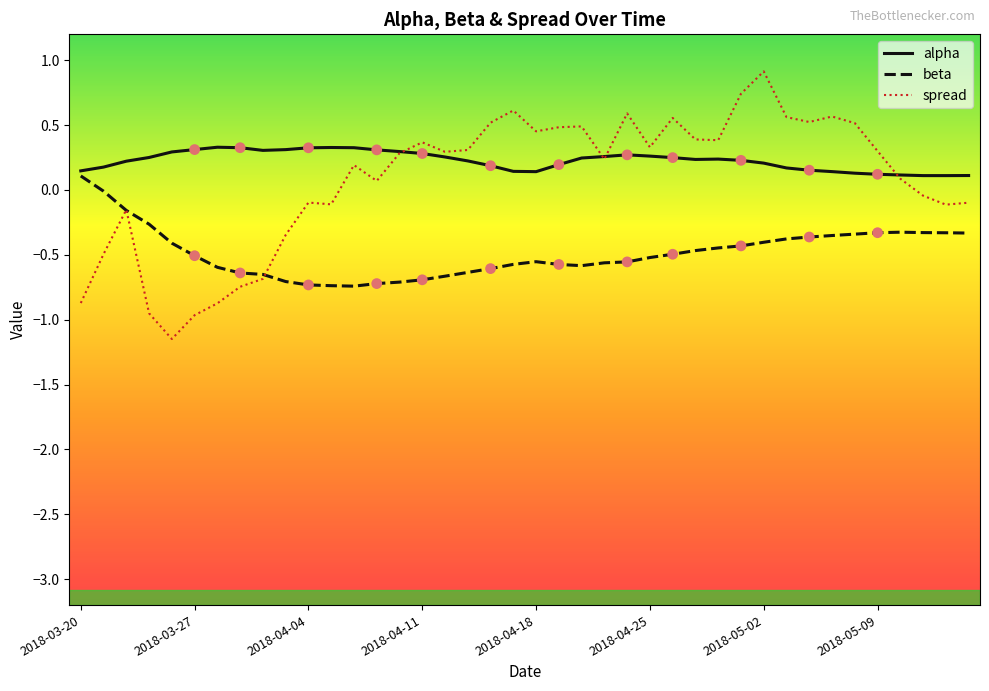

Which series has the widest spread of values?

spread